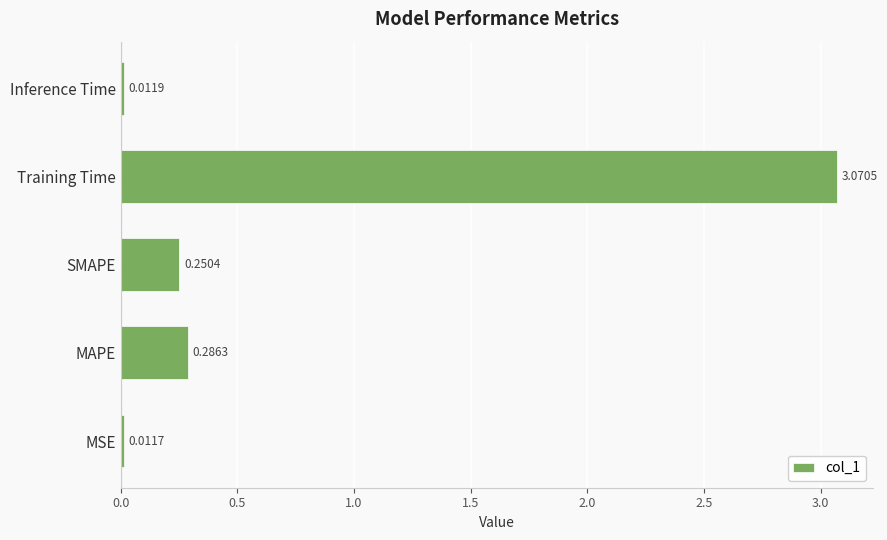

Rank the categories by value from highest to lowest.

Training Time, MAPE, SMAPE, Inference Time, MSE